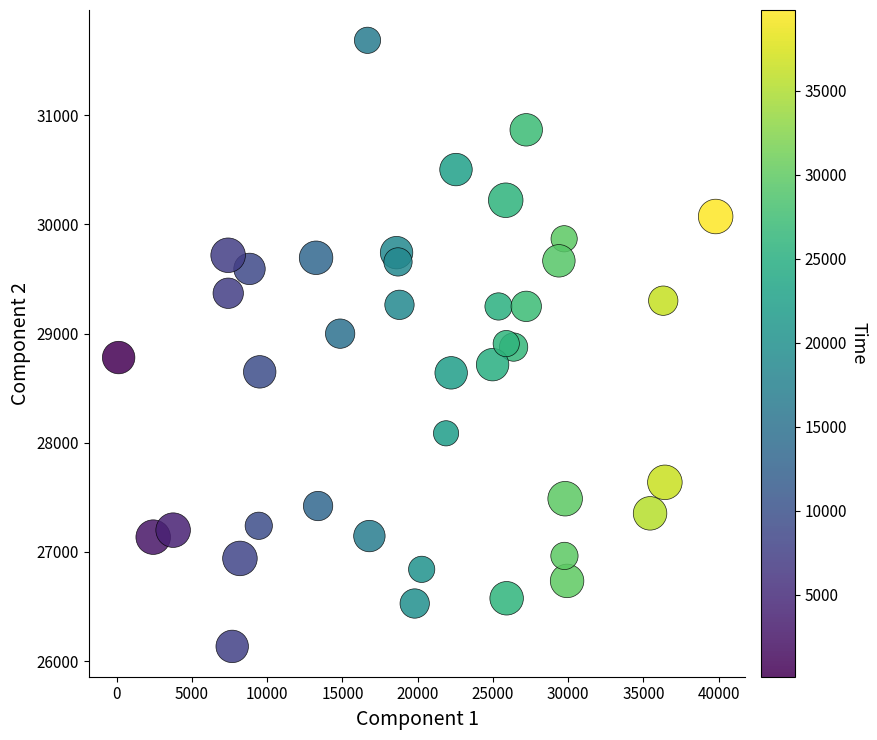

What is the range of X values (max minus min)?

39671